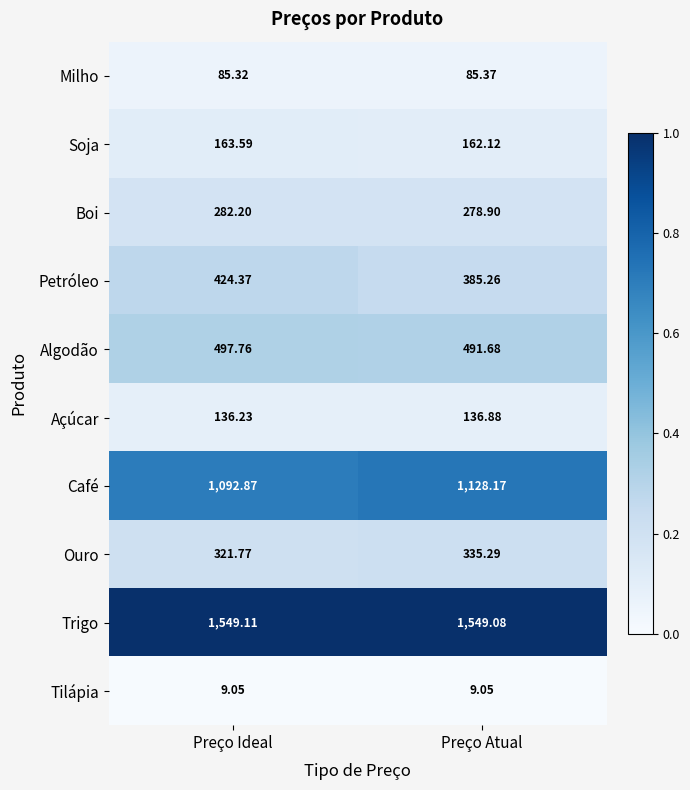

At which category is the sum across all series the highest?

Preço Ideal